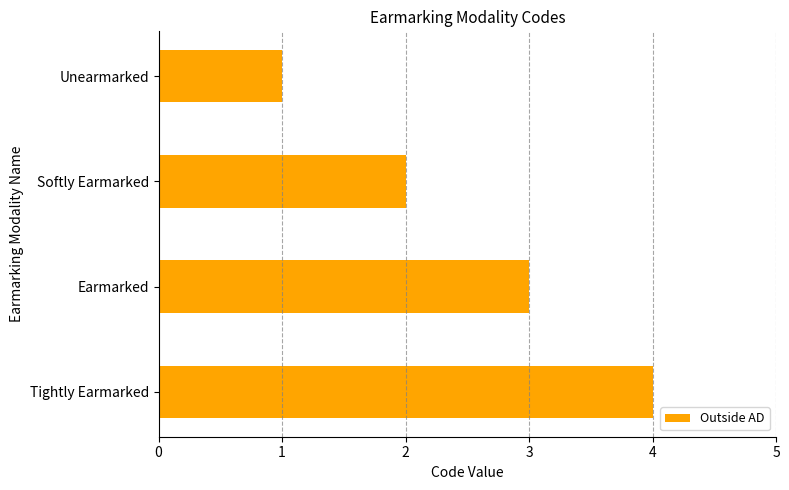

What is the change in value from Unearmarked to Tightly Earmarked?

+3